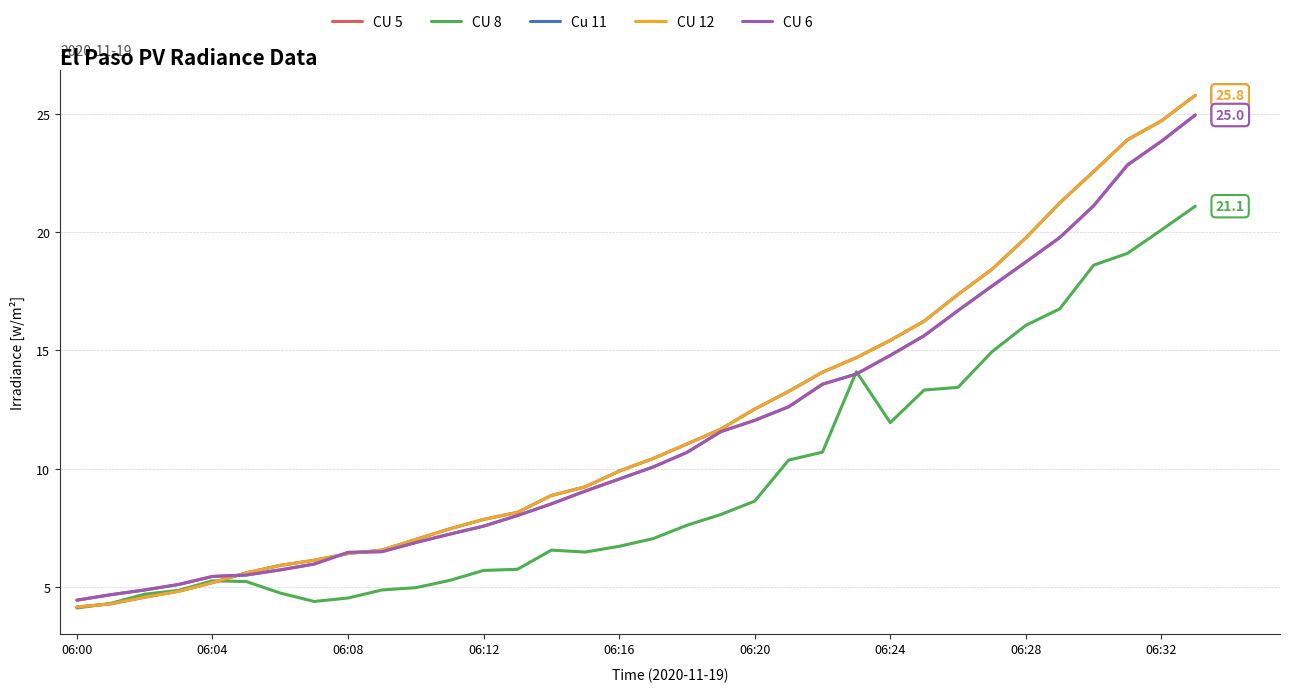

What is the label of the 28th point from the left?

27